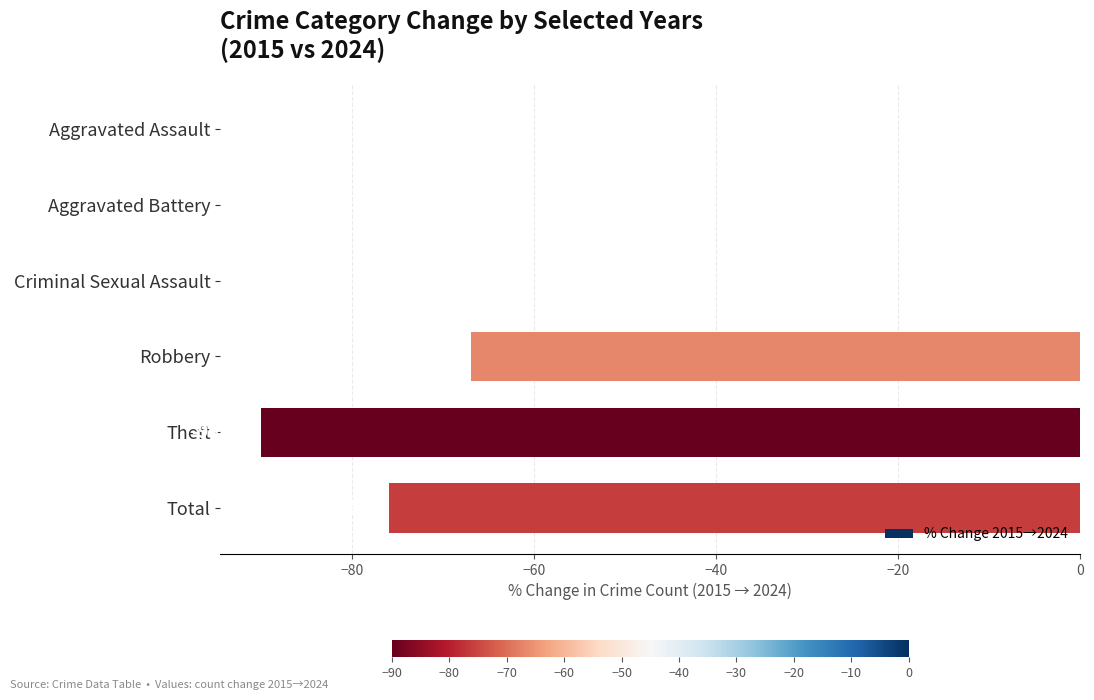

What is the sum of the values at Theft and Total?

-166